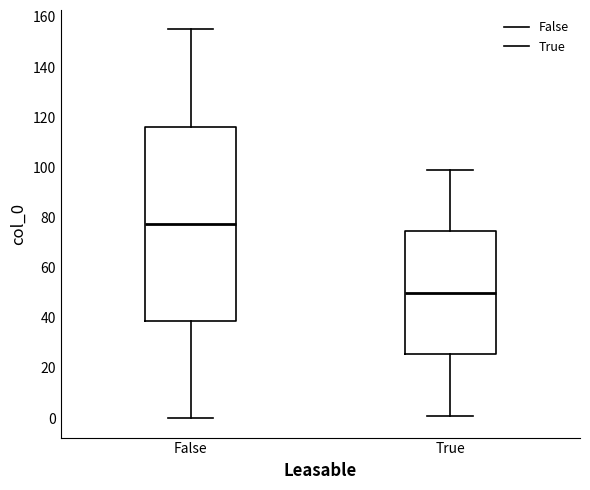

Which box's median line is the lowest?

True